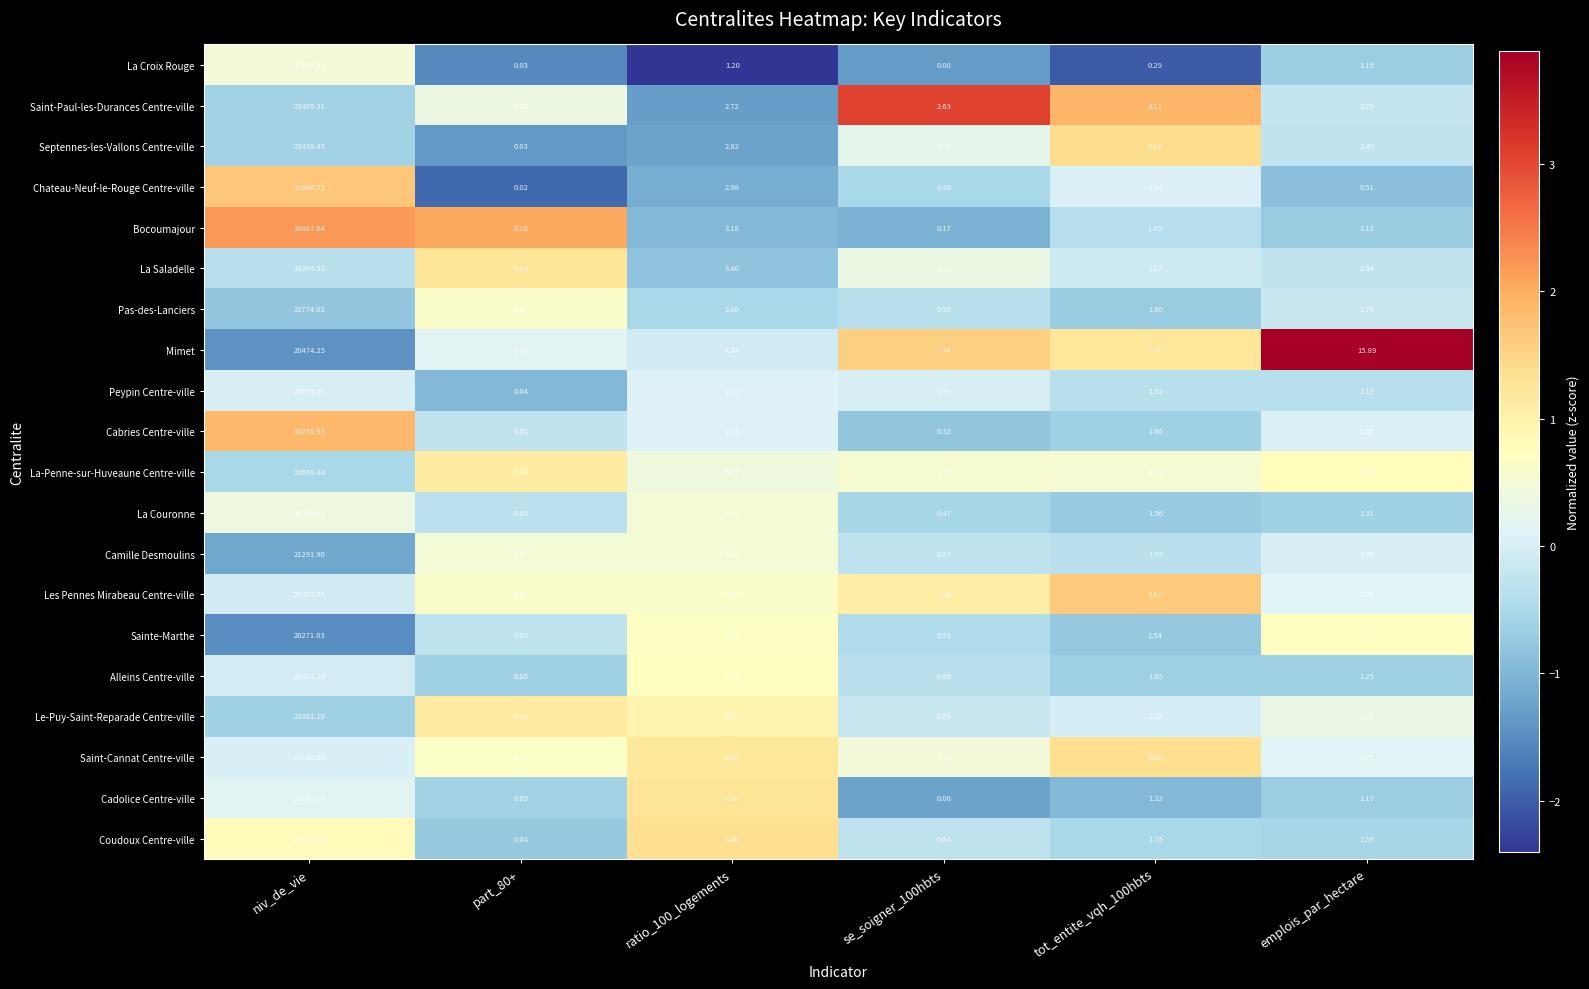

Which category has the highest value in the Mimet series?

niv_de_vie